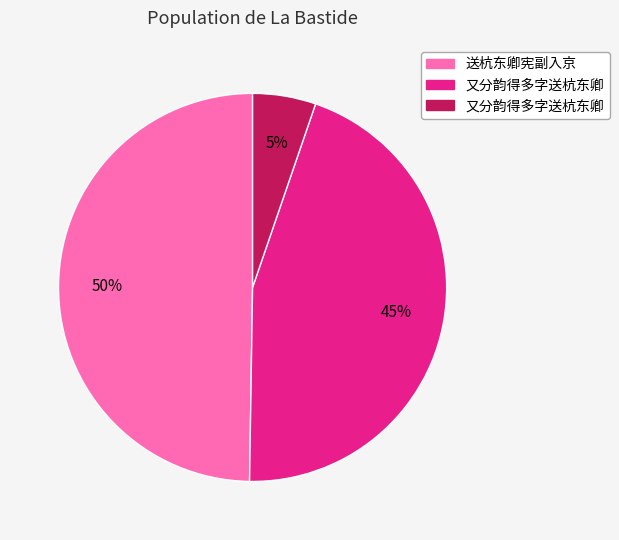

How many slices are in this pie chart?

3